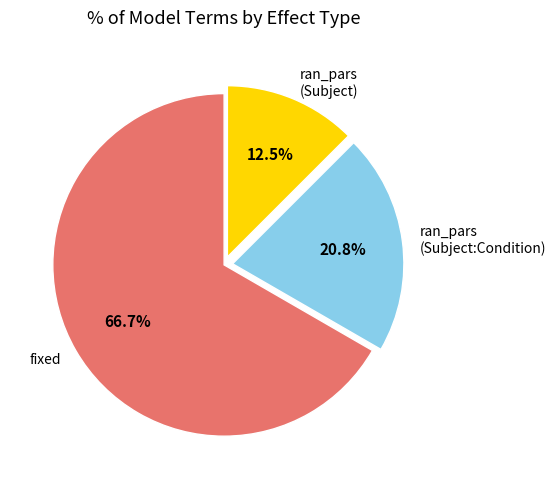

Rank the categories by value from highest to lowest.

fixed, ran_pars (Subject:Condition), ran_pars (Subject)